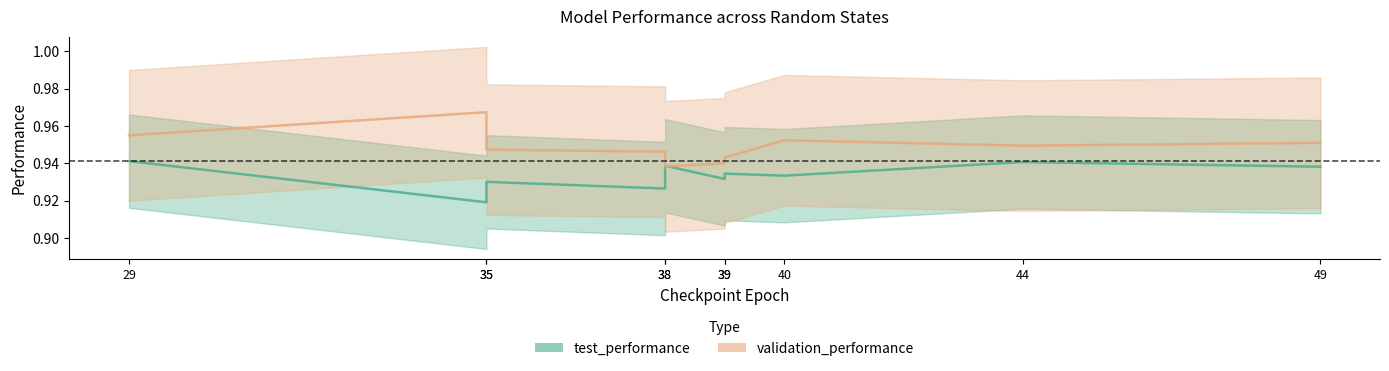

The value of validation_performance at 44 is 0.9. True or false?

True